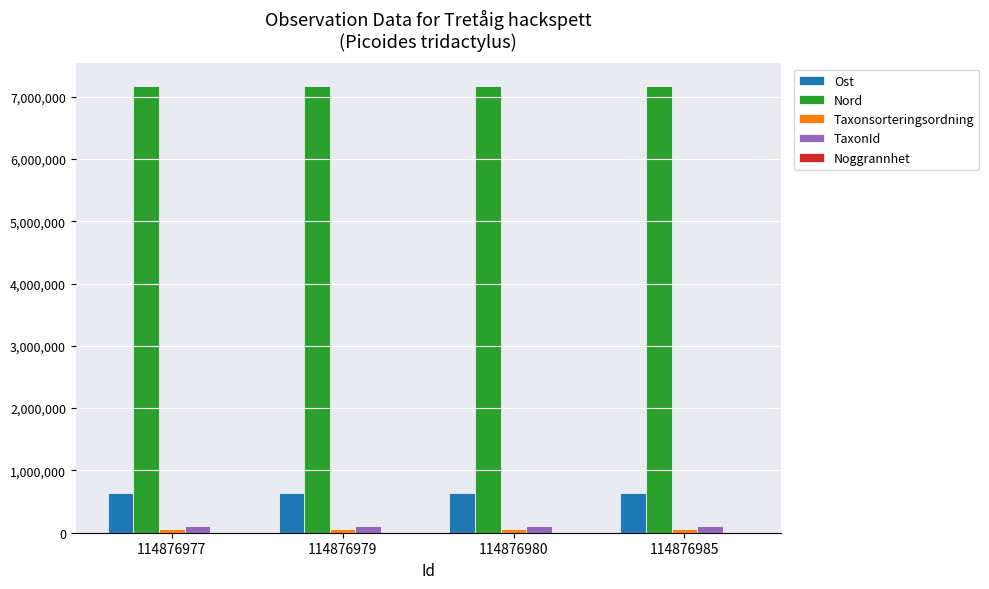

Which series has the largest total across all categories?

Nord